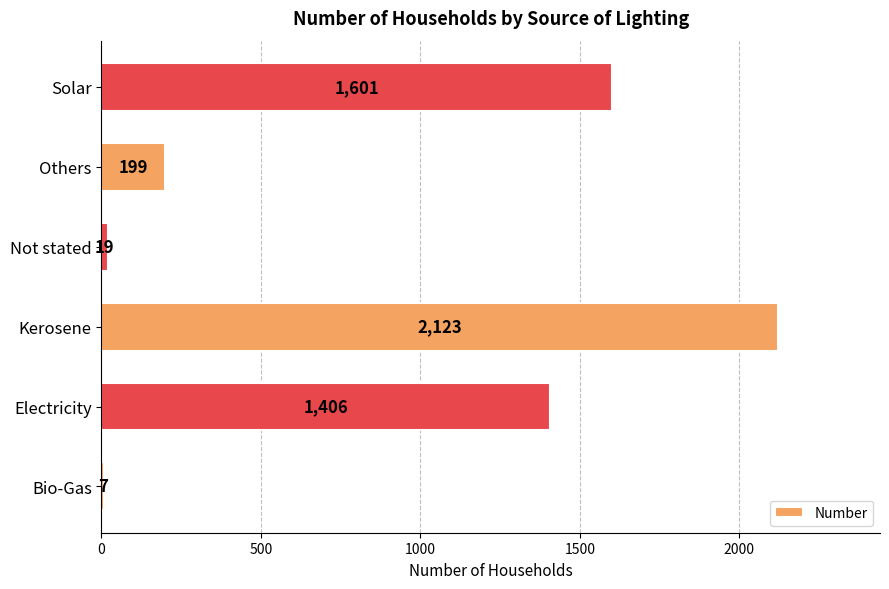

Which label corresponds to the largest value in the chart?

Kerosene